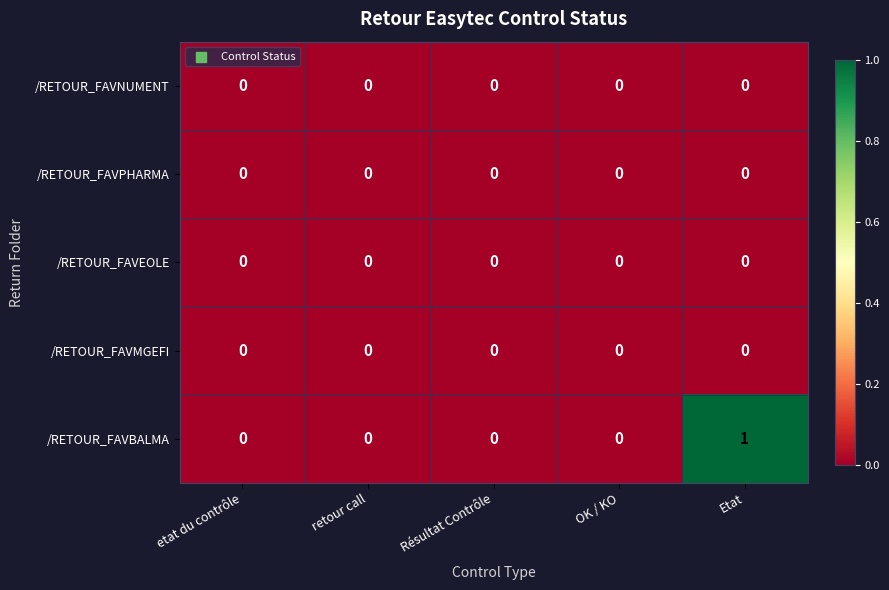

Which series has the widest spread of values?

/RETOUR_FAVBALMA